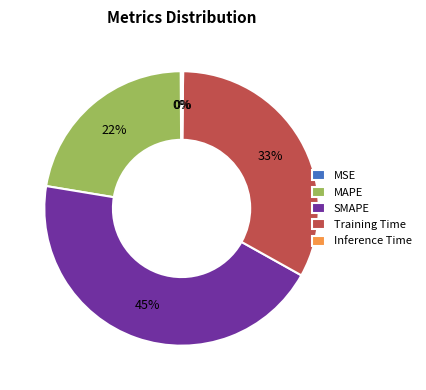

To the nearest percent, what is the average slice percentage?

20%